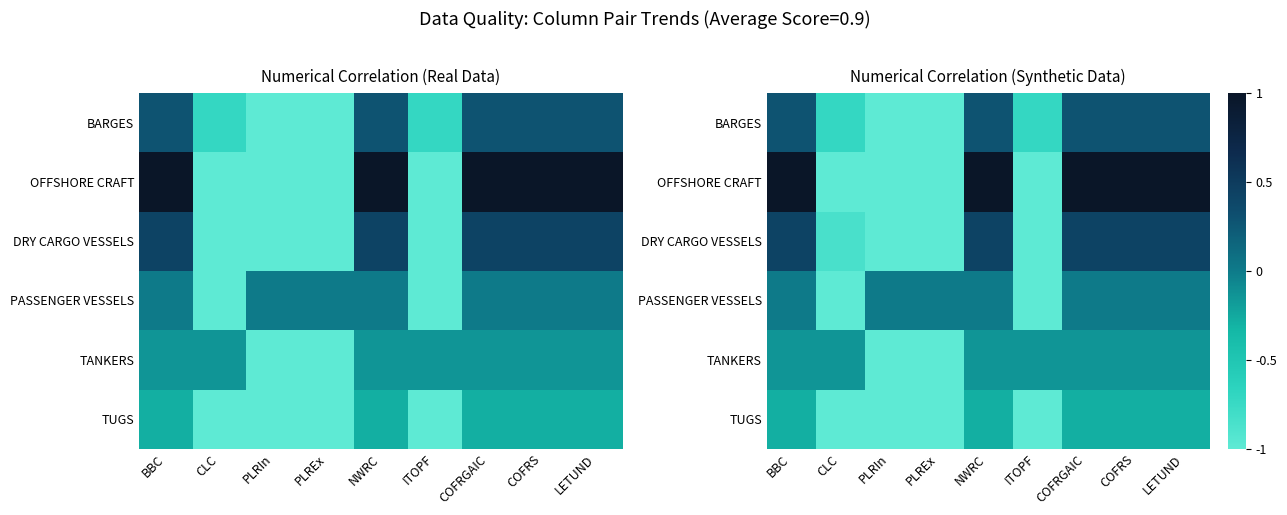

Between CLC and COFRGAIC, which is larger?

COFRGAIC